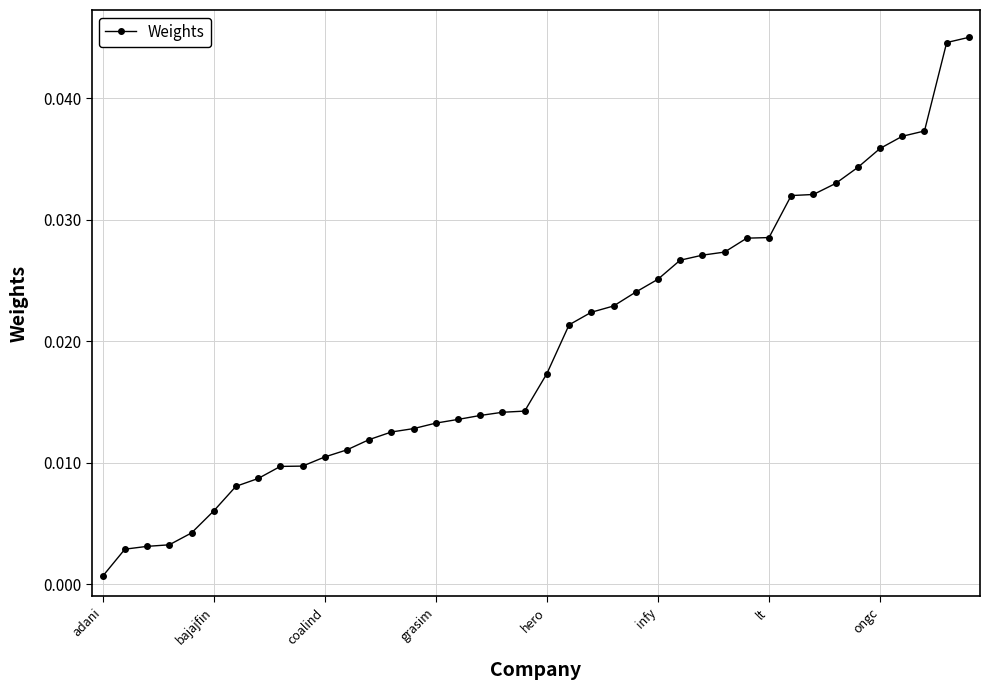

What is the sum of all values?

0.8